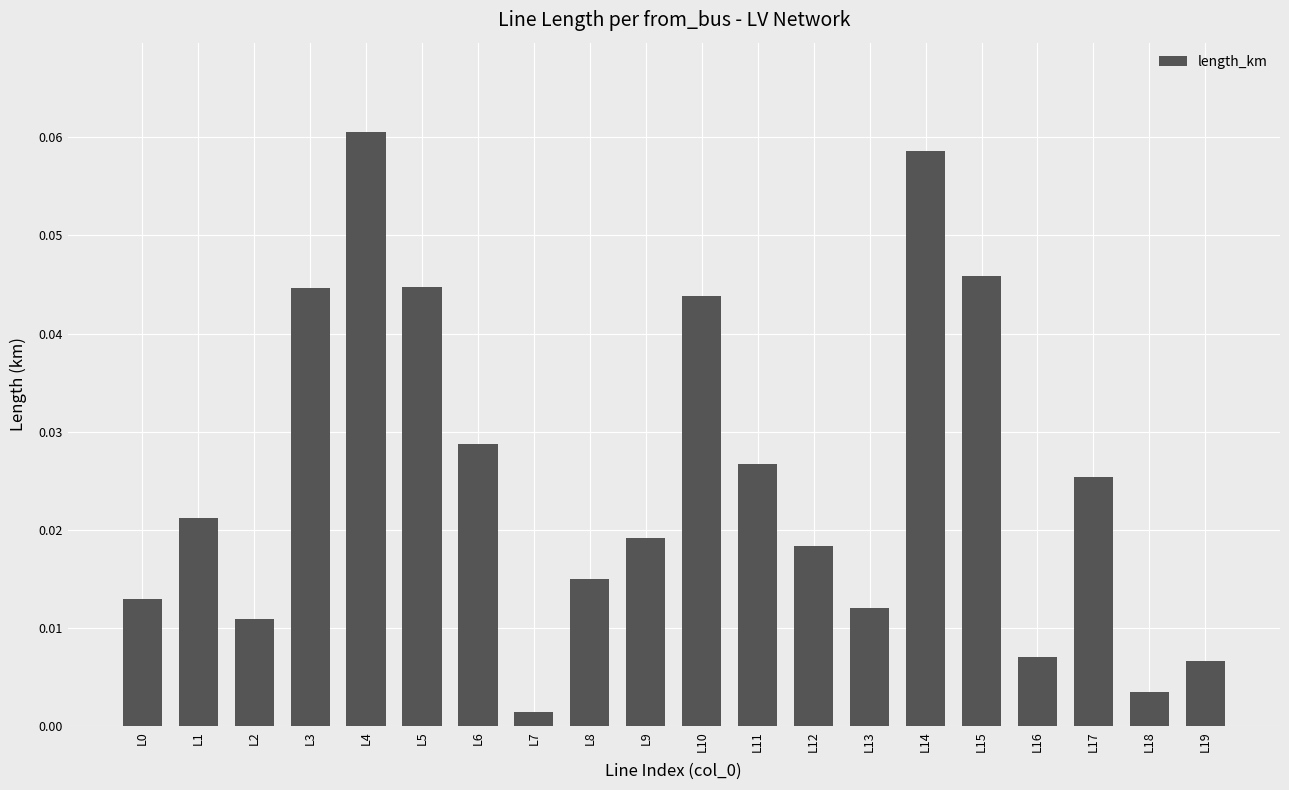

What is the sum of all values?

0.5